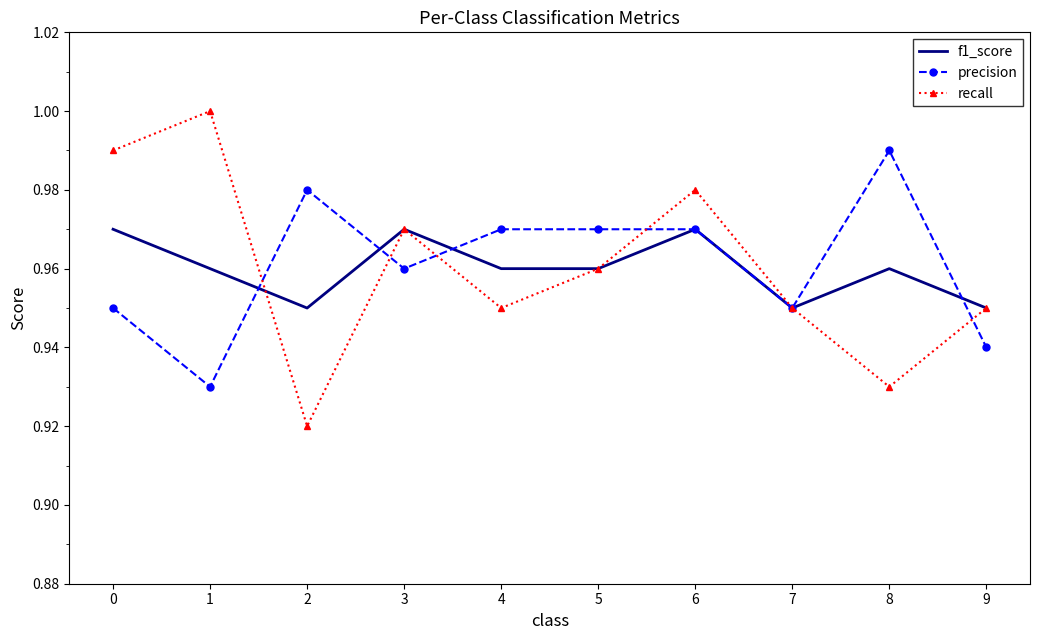

Is the value of recall at 2 greater than the value of f1_score at 9?

No